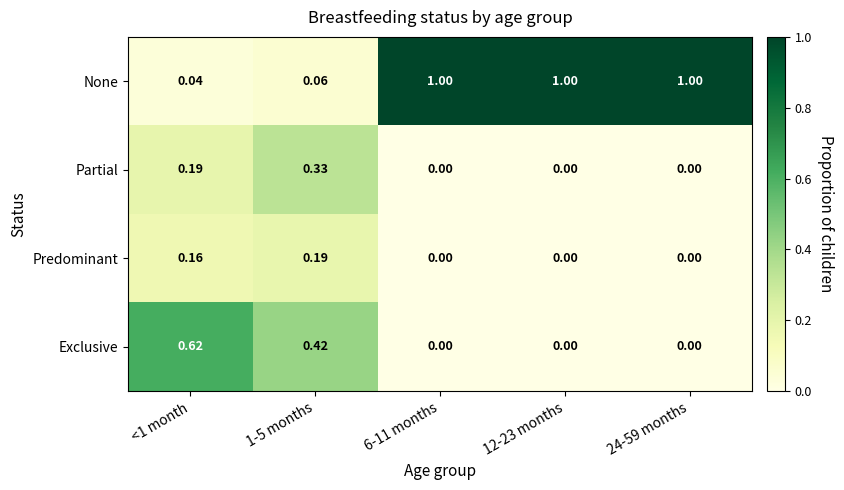

Rank the series by their maximum value, from highest to lowest.

None, Exclusive, Partial, Predominant